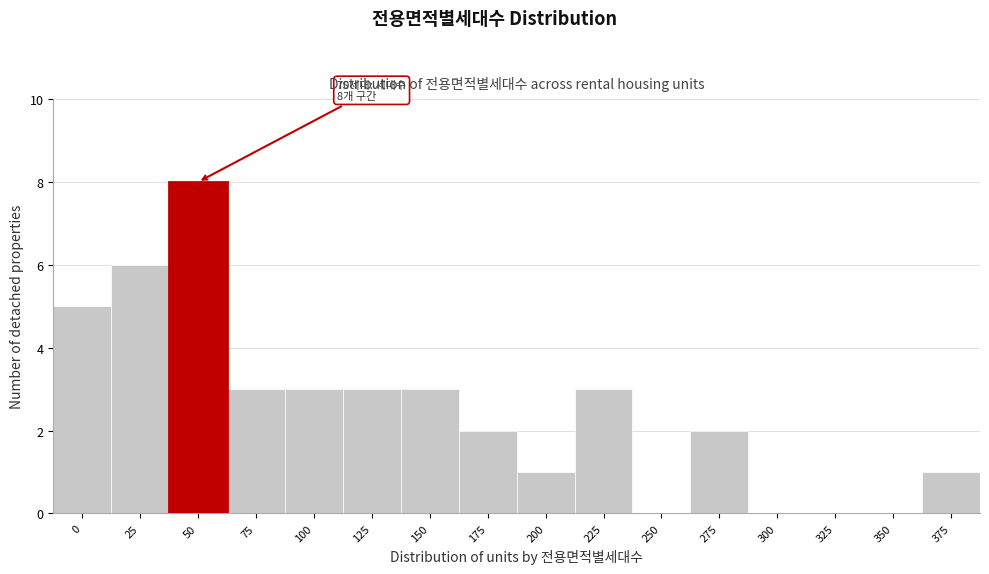

Reading left to right, extract all data points from this chart.

0=5	25=6	50=8	75=3	100=3	125=3	150=3	175=2	200=1	225=3	250=0	275=2	300=0	325=0	350=0	375=1